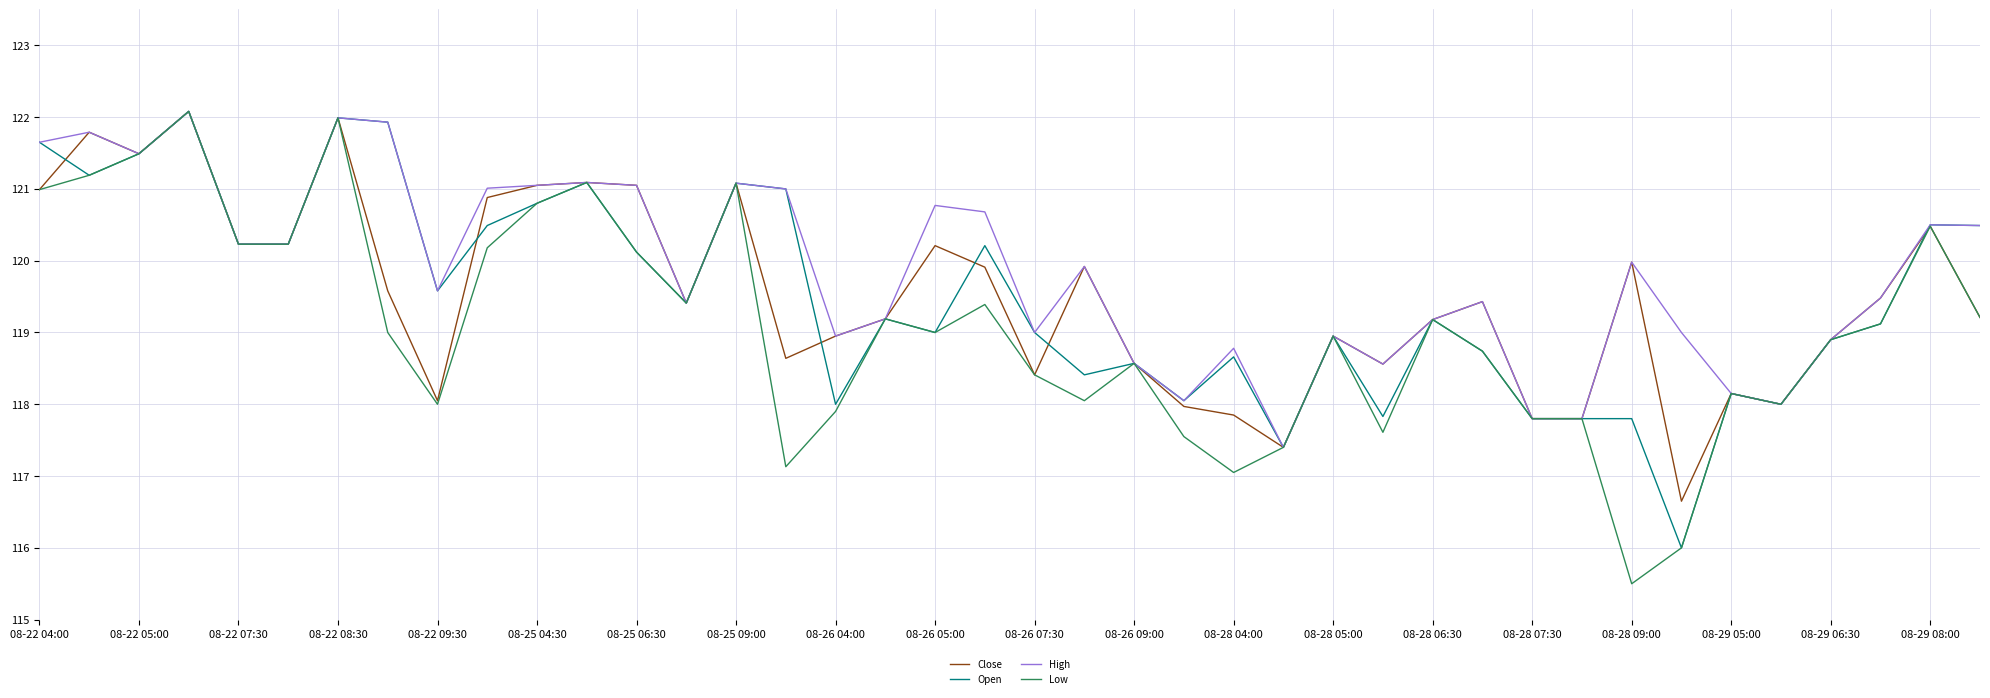

What is the greatest value displayed?

122.1